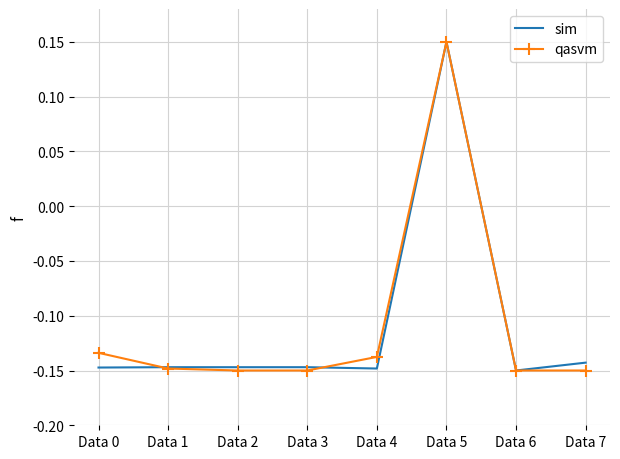

At which label does qasvm first exceed 0?

Data 5